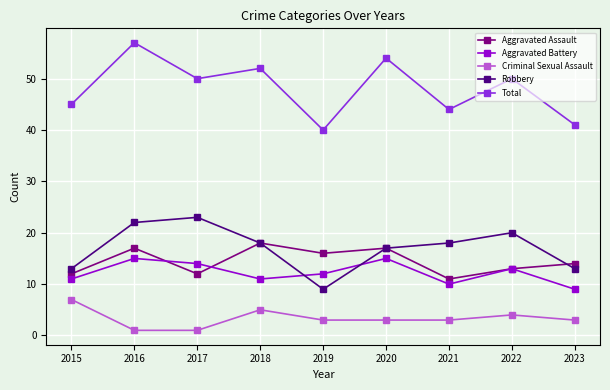

Reading left to right, transcribe all the data shown in this chart.

Aggravated Assault: 2015=12	2016=17	2017=12	2018=18	2019=16	2020=17	2021=11	2022=13	2023=14
Aggravated Battery: 2015=11	2016=15	2017=14	2018=11	2019=12	2020=15	2021=10	2022=13	2023=9
Criminal Sexual Assault: 2015=7	2016=1	2017=1	2018=5	2019=3	2020=3	2021=3	2022=4	2023=3
Robbery: 2015=13	2016=22	2017=23	2018=18	2019=9	2020=17	2021=18	2022=20	2023=13
Total: 2015=45	2016=57	2017=50	2018=52	2019=40	2020=54	2021=44	2022=50	2023=41